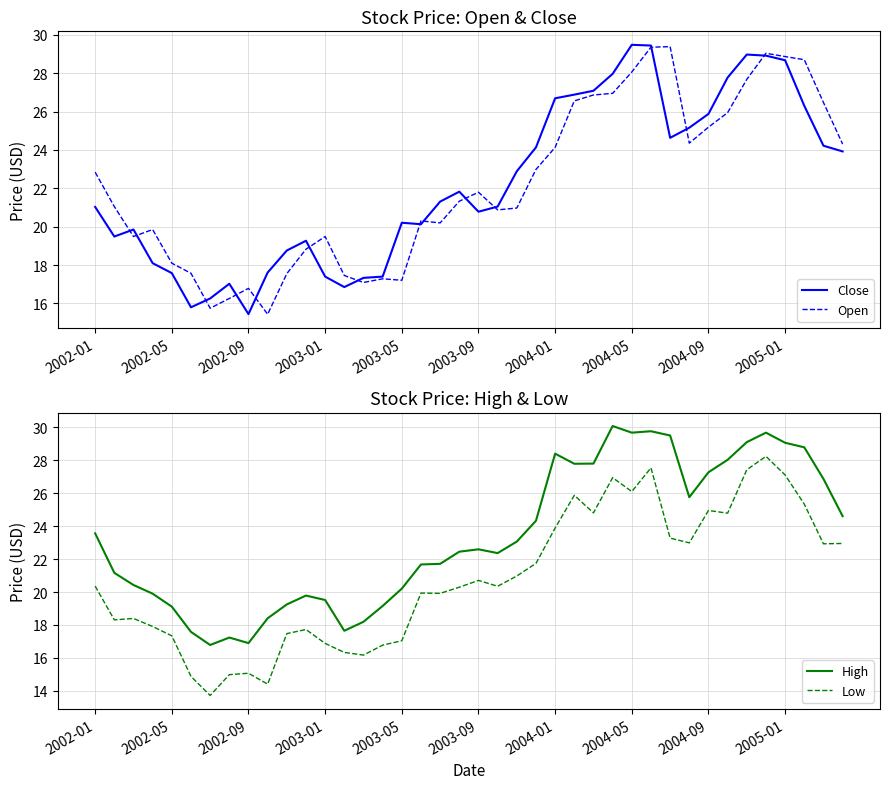

What is the lowest value of the Close series?

15.4